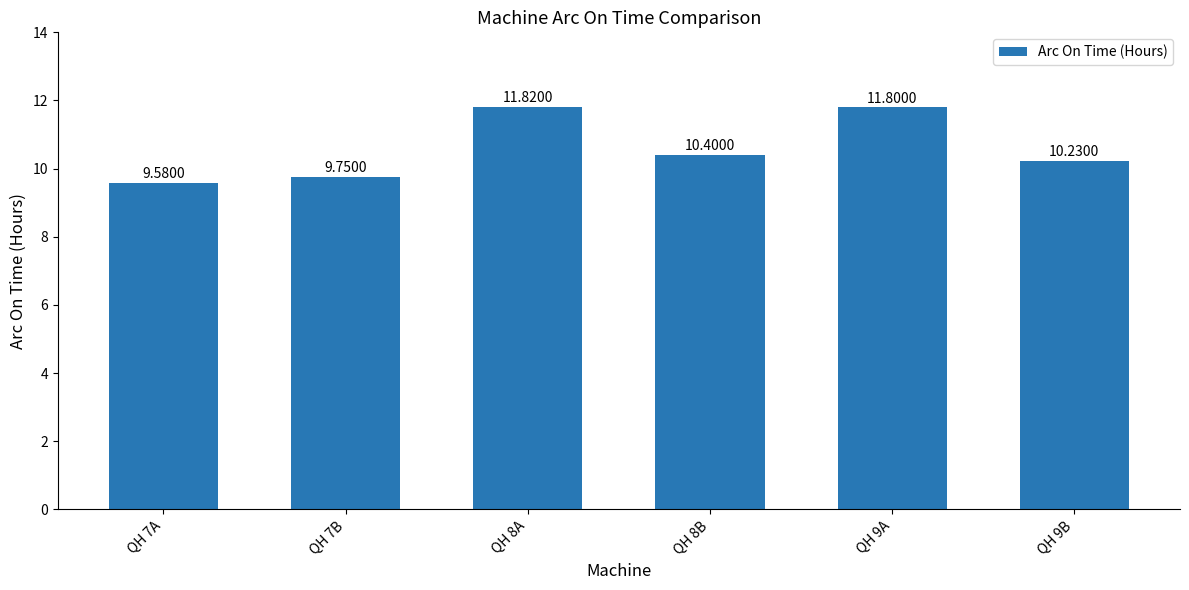

Does the chart contain any negative values?

No